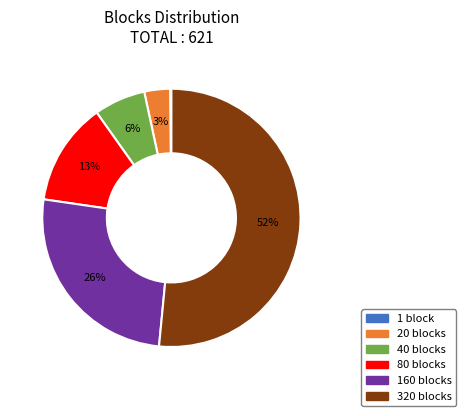

To the nearest percent, what portion does 320 blocks represent?

52%